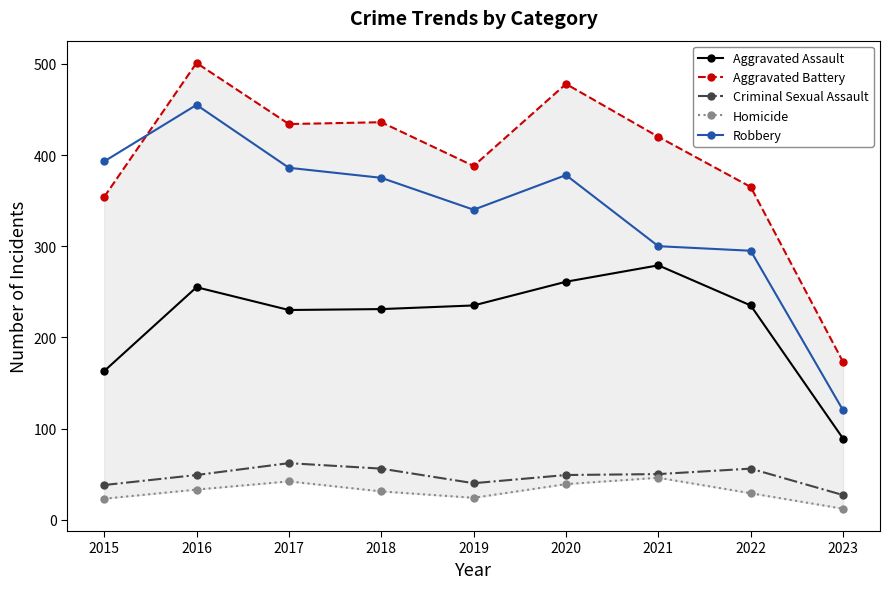

Is it true that Robbery equals 393 at 2015?

True